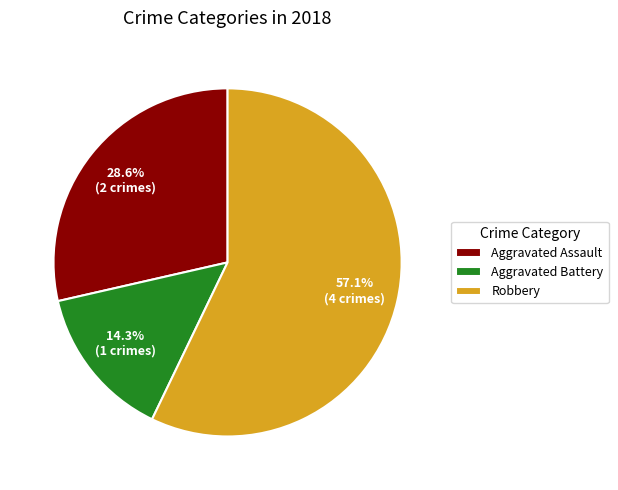

Rank the categories by value from highest to lowest.

Robbery, Aggravated Assault, Aggravated Battery